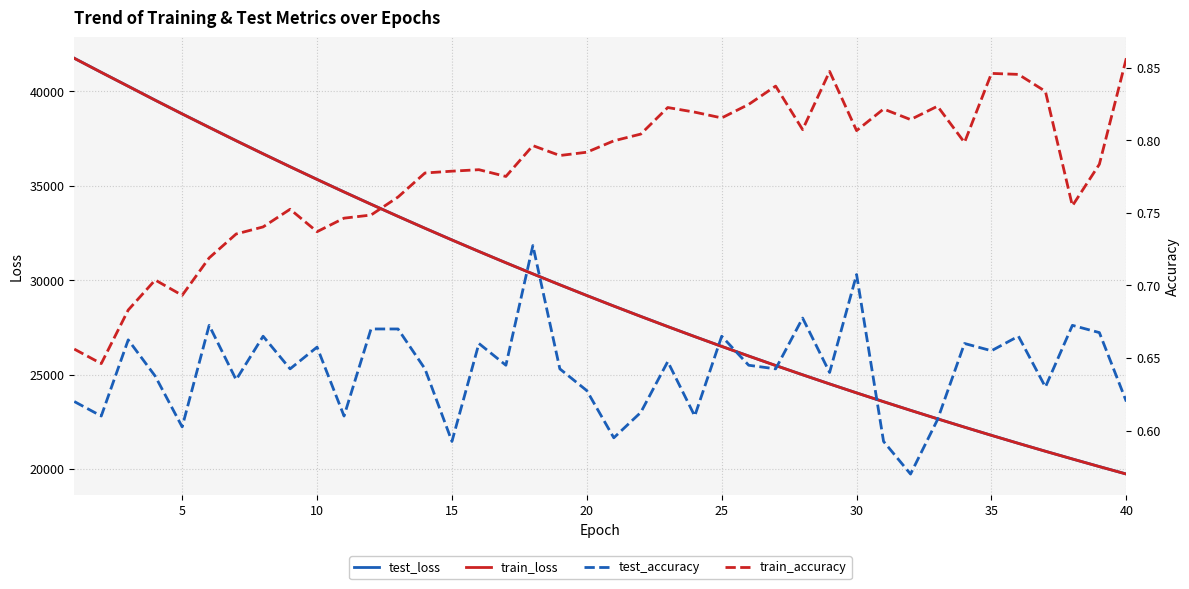

True or false: train_loss and test_loss intersect in this chart.

False